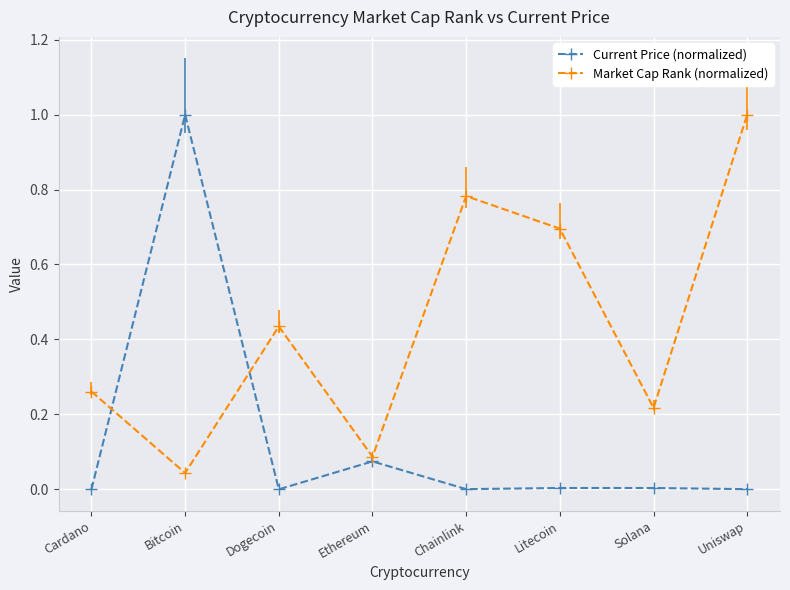

How many data points does each series have?

8